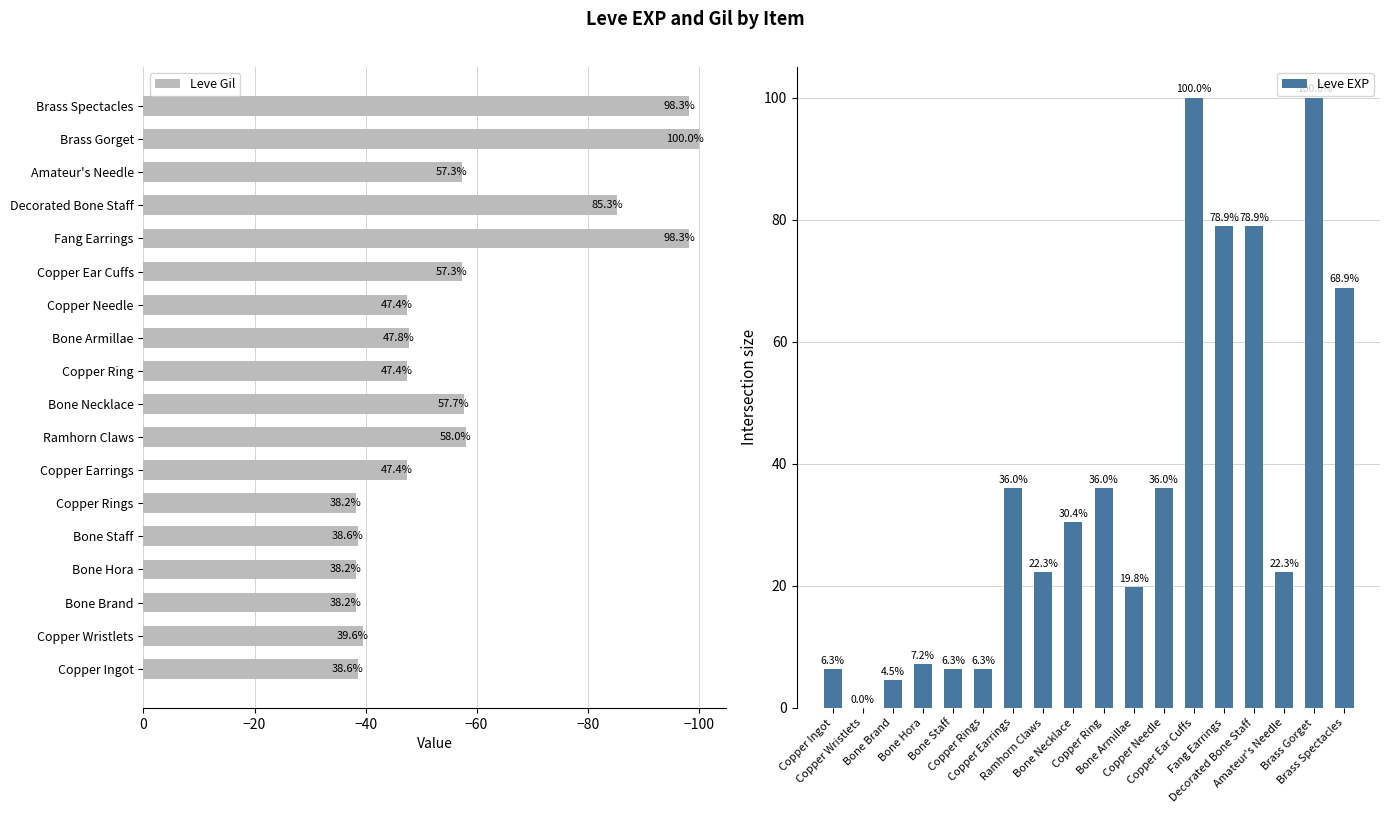

True or false: Leve Gil has a value of -53.2 at Copper Ingot.

False